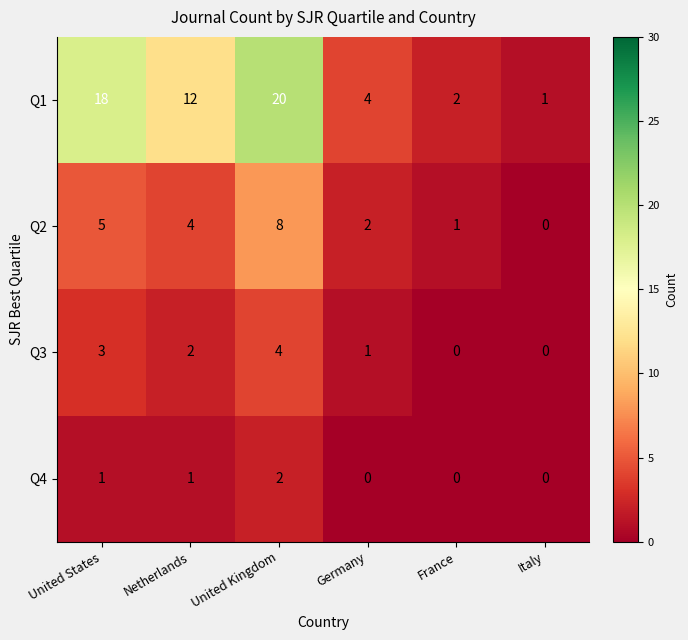

Where is Q1 nearest to the value 10?

Netherlands